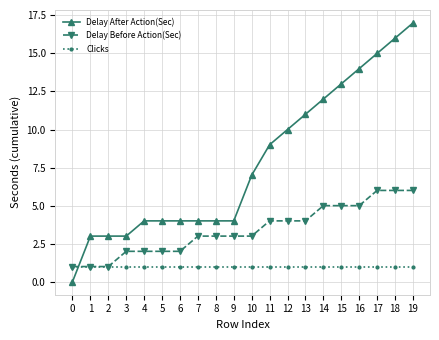

The value of Delay After Action(Sec) at 17 is 15. True or false?

True